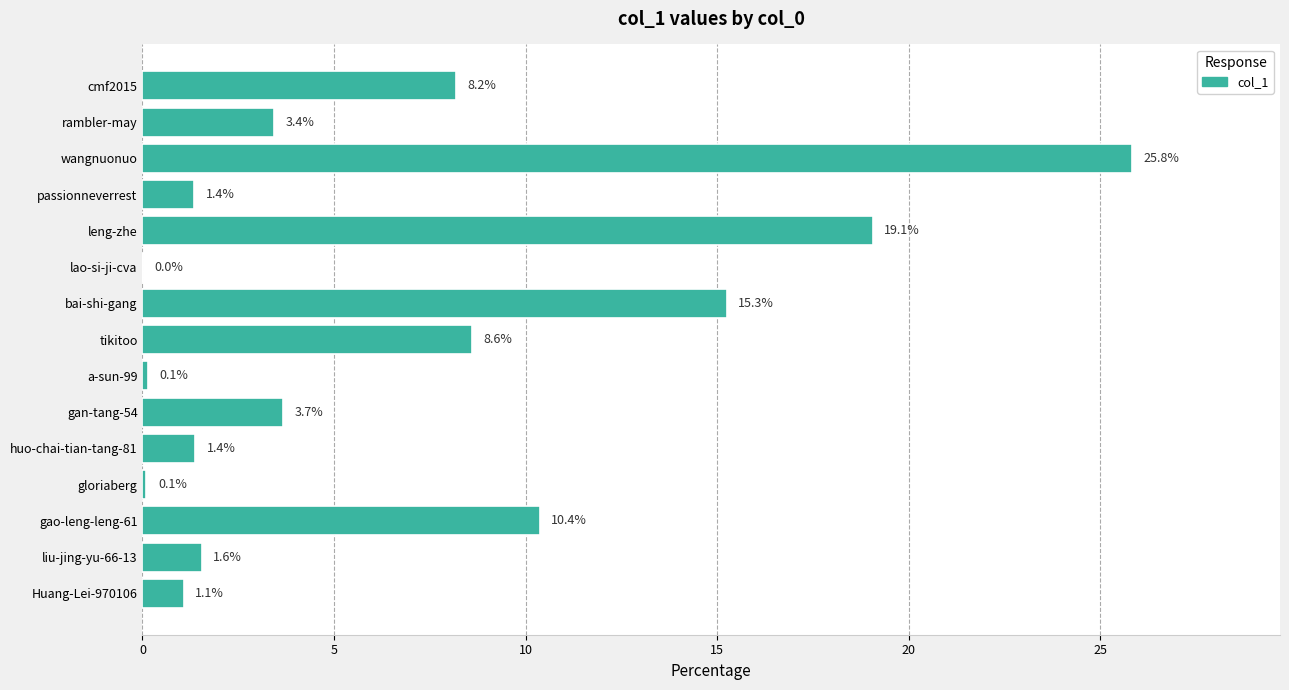

The value at passionneverrest is 0.4. True or false?

False